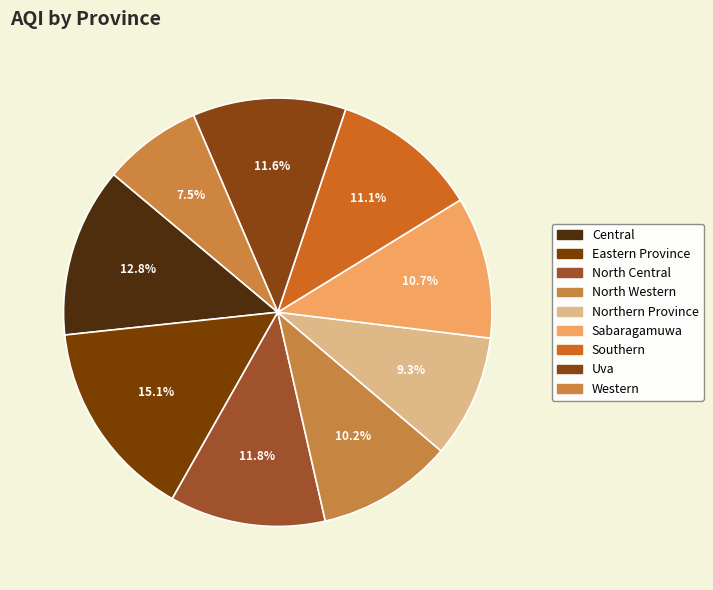

Does Eastern Province account for over 50% of the chart?

No